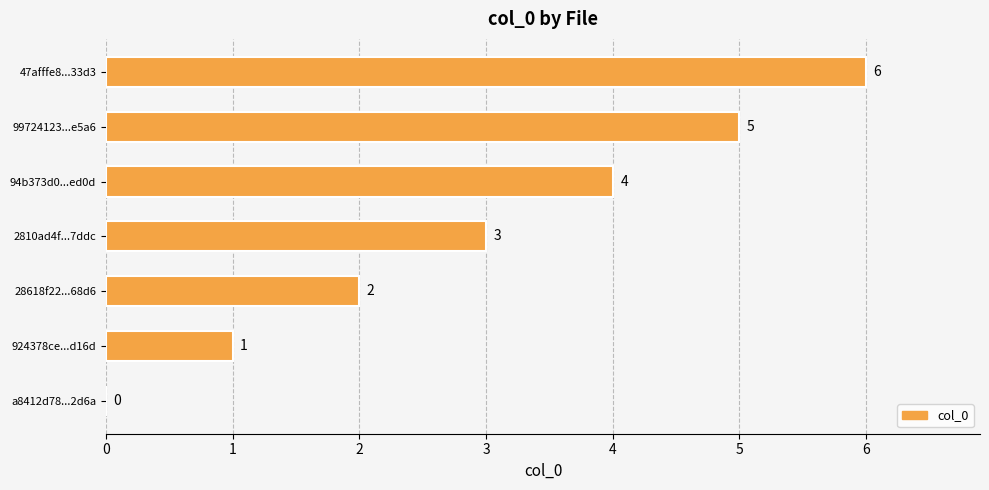

What is the maximum value shown in the chart?

6